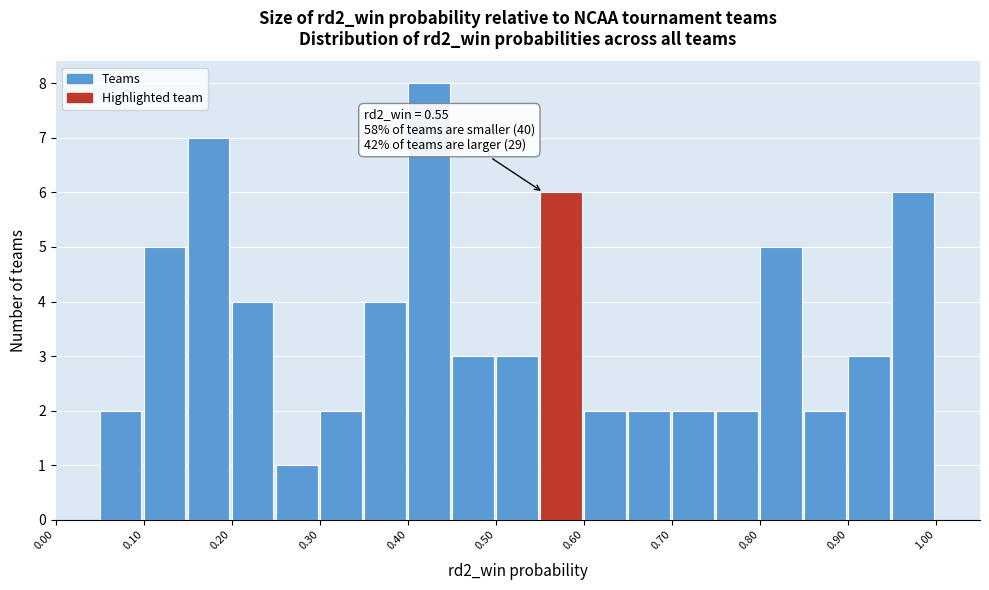

Which range on the x-axis has the tallest bar?

0.40 to 0.45